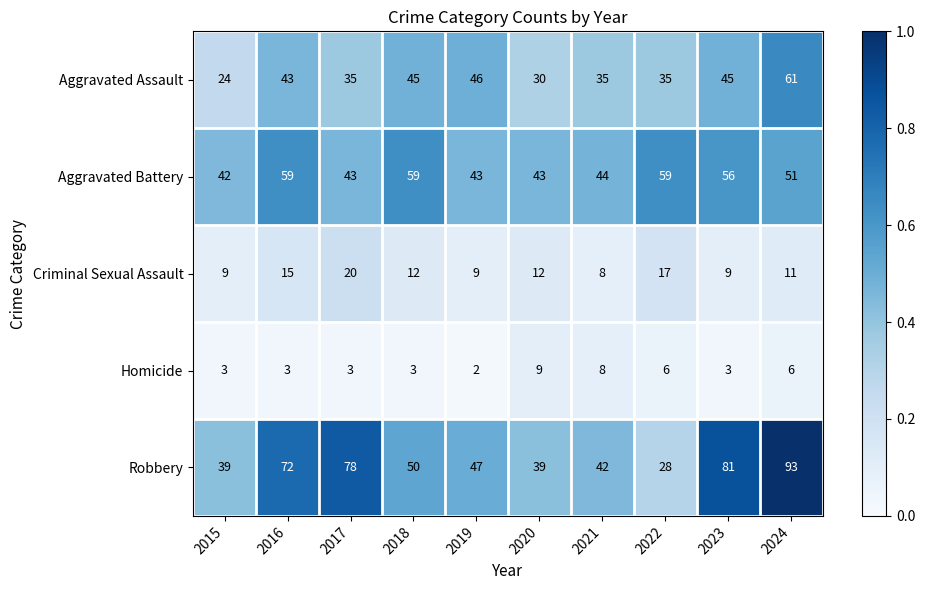

Which series changed the most between 2018 and 2023?

Robbery